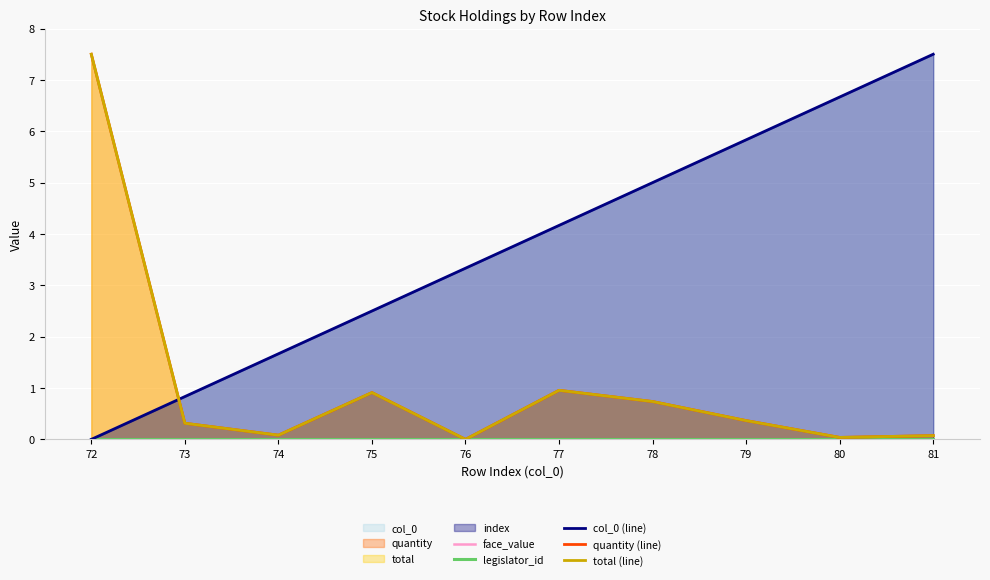

Reading left to right, extract all data points from this chart.

face_value: 0.0	0.0	0.0	0.0	0.0	0.0	0.0	0.0	0.0	0.0
legislator_id: 0.0	0.0	0.0	0.0	0.0	0.0	0.0	0.0	0.0	0.0
col_0 (line): 0.0	0.8	1.7	2.5	3.3	4.2	5.0	5.8	6.7	7.5
quantity (line): 7.5	0.3	0.1	0.9	0.0	1.0	0.7	0.4	0.0	0.1
total (line): 7.5	0.3	0.1	0.9	0.0	1.0	0.7	0.4	0.0	0.1